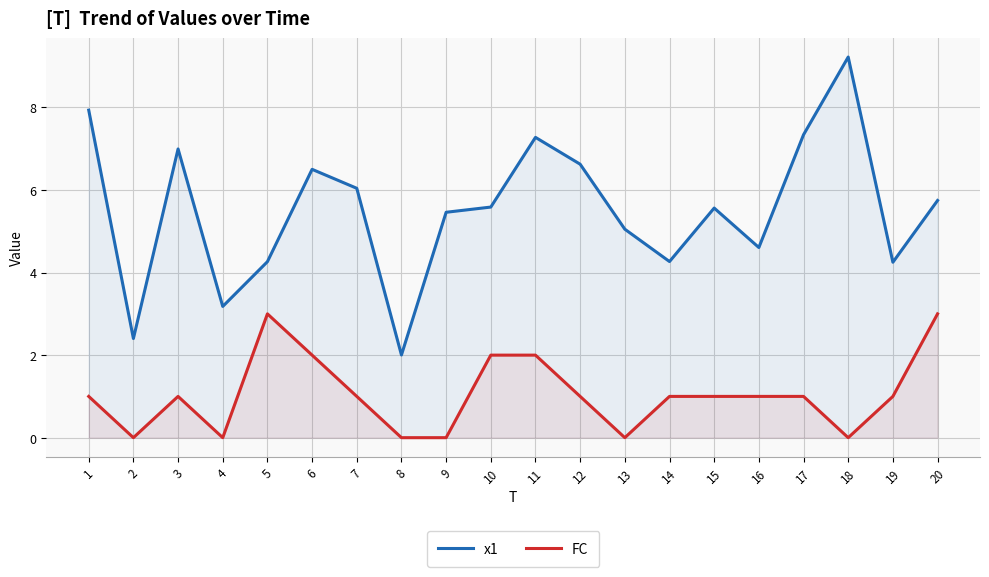

Reading right to left, what are all the values shown in this chart?

x1: 5.7	4.3	9.2	7.3	4.6	5.6	4.3	5.1	6.6	7.3	5.6	5.5	2.0	6.0	6.5	4.3	3.2	7.0	2.4	7.9
FC: 3.0	1.0	0.0	1.0	1.0	1.0	1.0	0.0	1.0	2.0	2.0	0.0	0.0	1.0	2.0	3.0	0.0	1.0	0.0	1.0